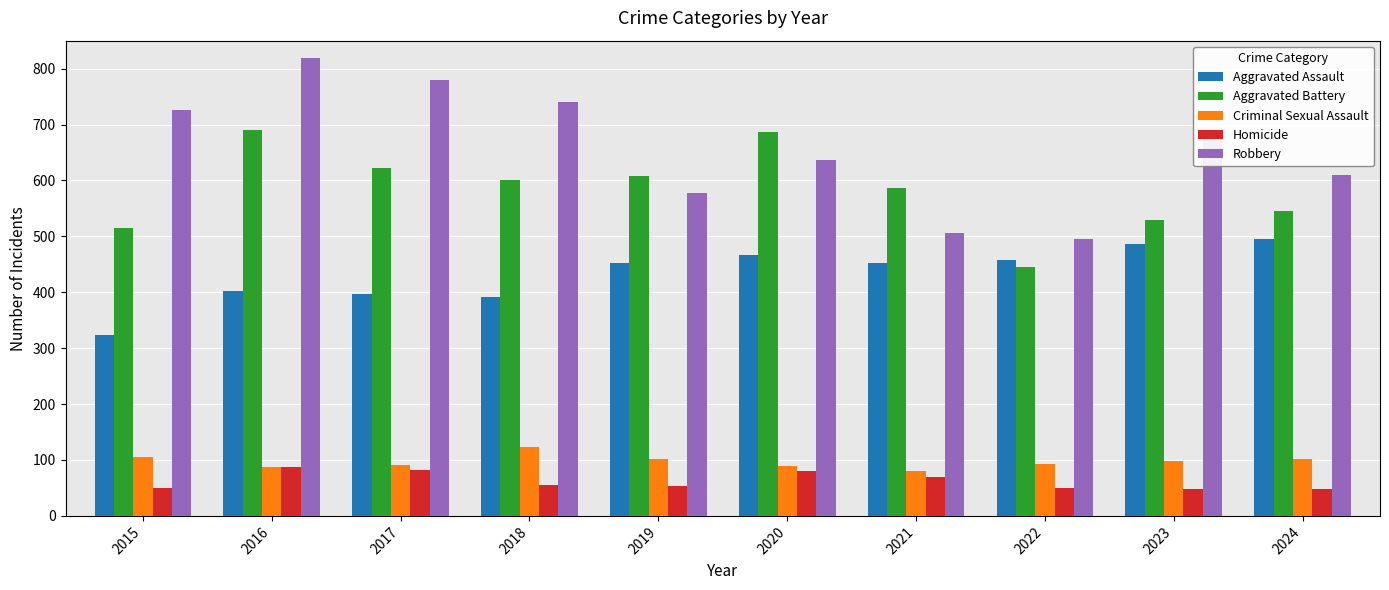

How many data points in Robbery are less than 687?

5